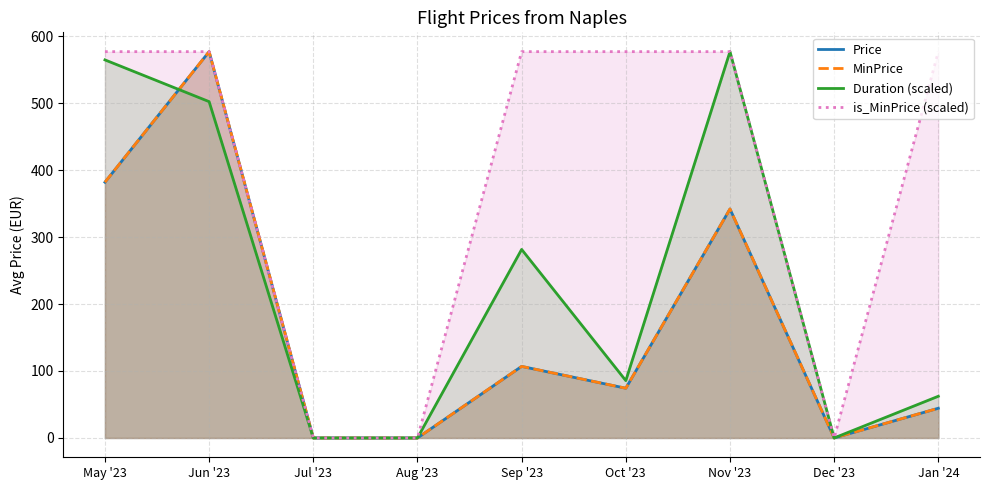

Where does the Duration (scaled) series first go above 85?

May '23